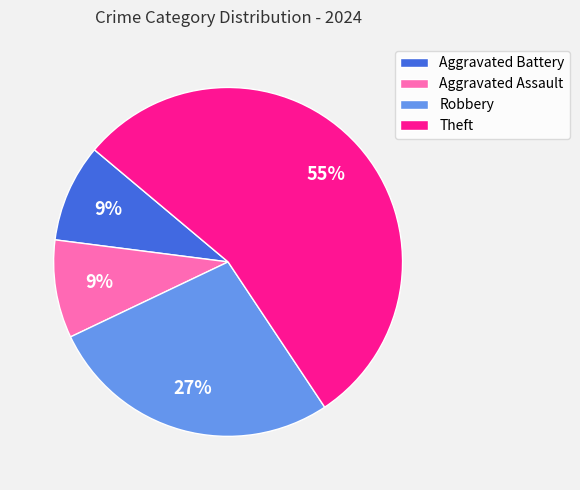

To the nearest percent, what is the difference between the Robbery and Aggravated Battery slice percentages?

18%